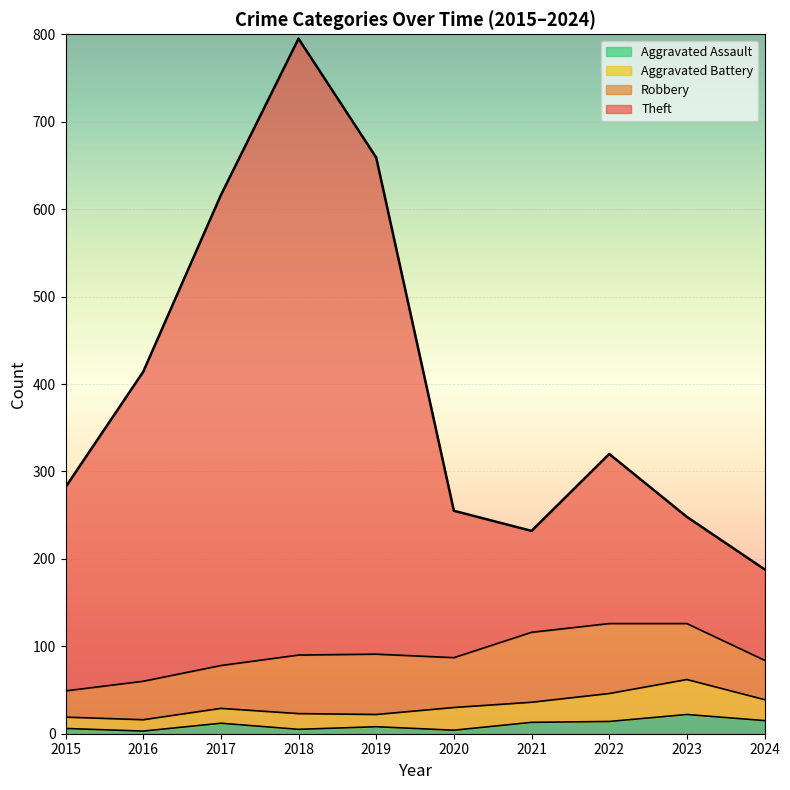

What is the maximum value for Aggravated Assault?

22